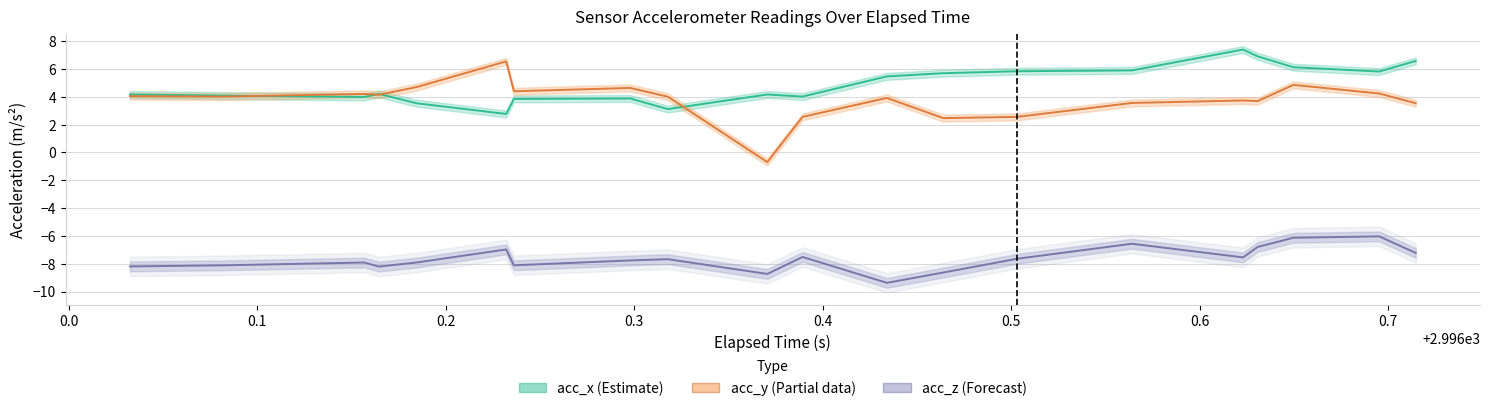

True or false: acc_x (Estimate) and acc_z (Forecast) intersect in this chart.

False